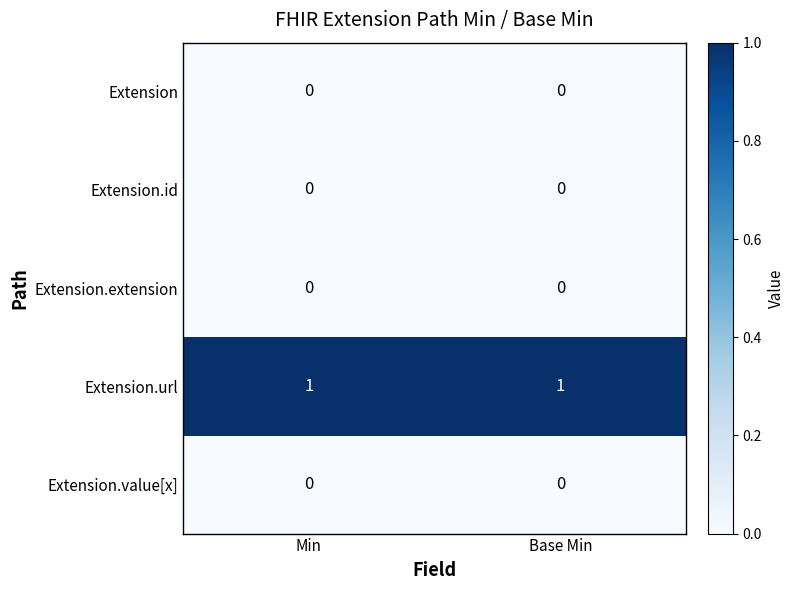

Is it true that Extension.id equals 0 at Base Min?

True